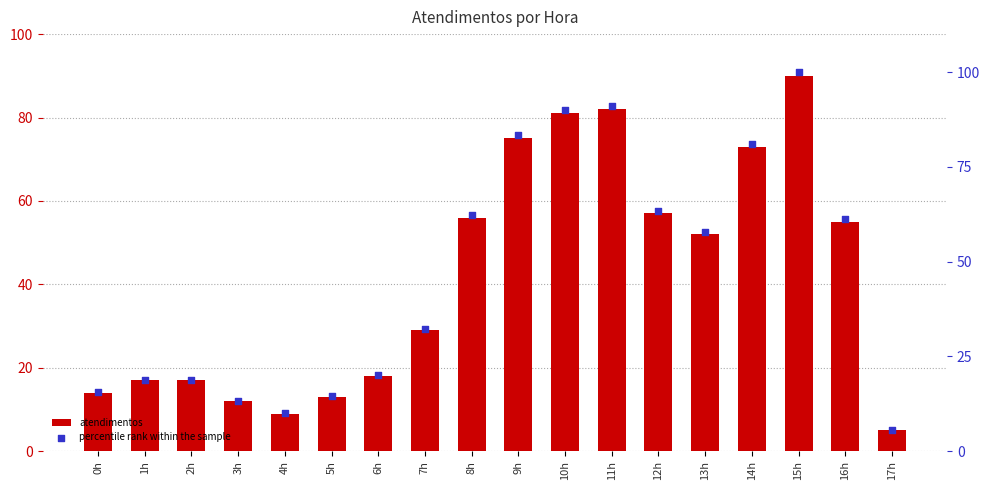

Which series reaches the maximum Y coordinate?

percentile rank within the sample